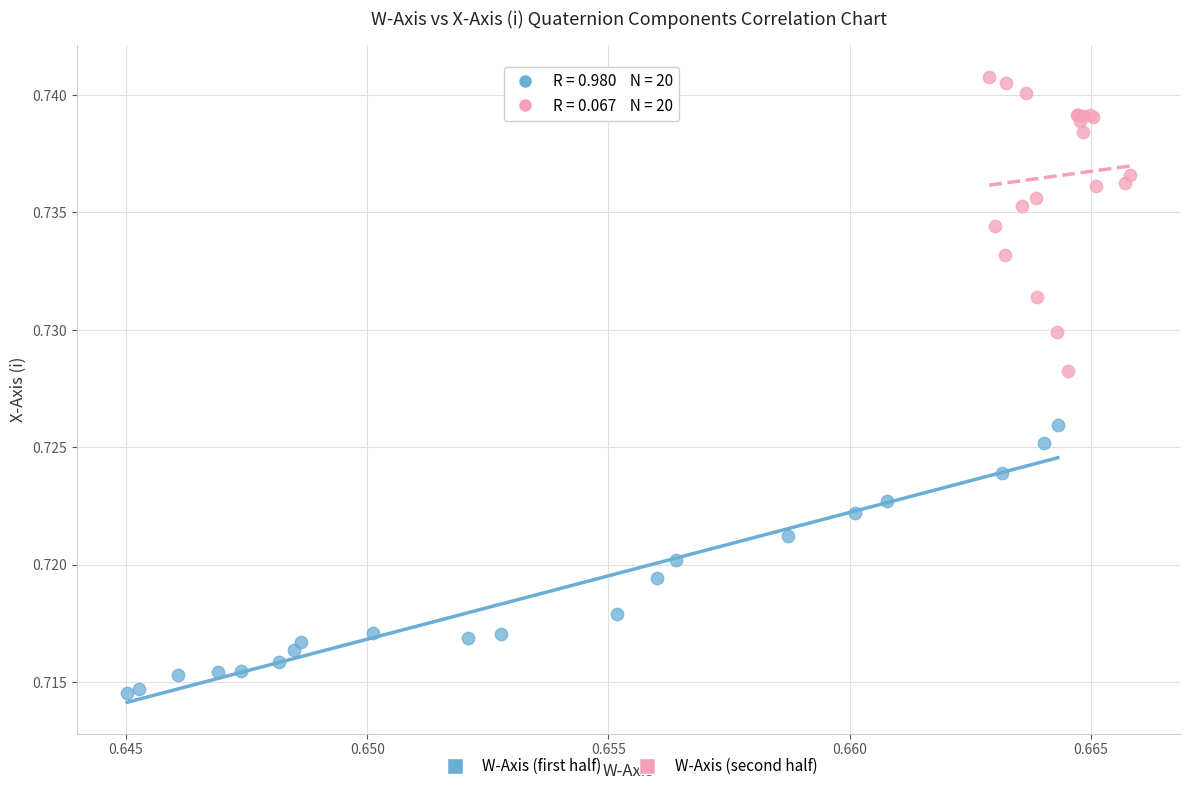

Which series contains the lowest Y value?

W-Axis (first half)